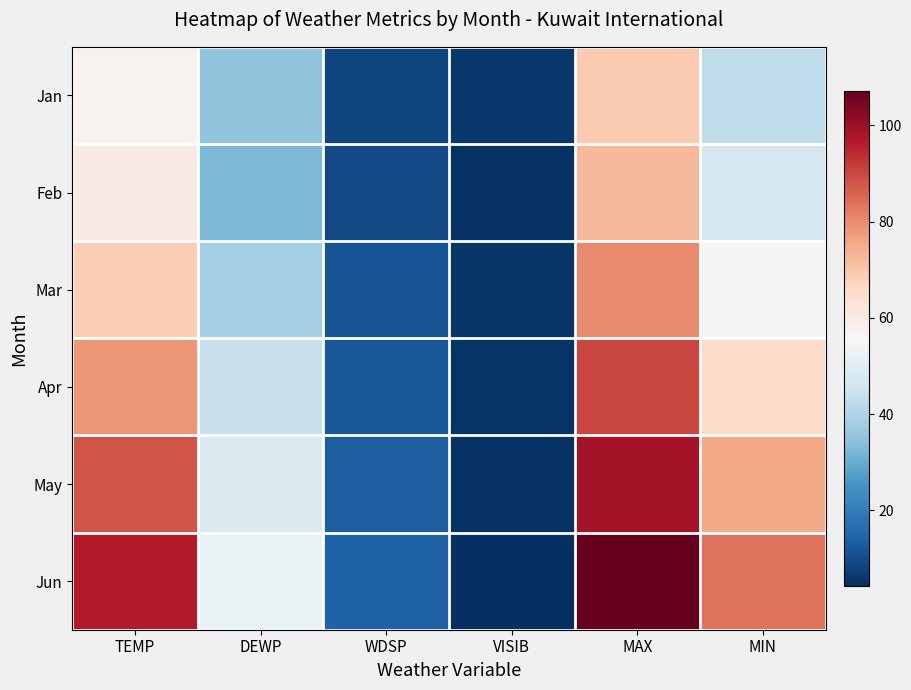

Reading right to left, transcribe all the data shown in this chart.

Jan: MIN=42.8	MAX=69.3	VISIB=6.2	WDSP=8.6	DEWP=35.1	TEMP=57.5
Feb: MIN=46.8	MAX=72.4	VISIB=5.1	WDSP=9.2	DEWP=32.6	TEMP=60.1
Mar: MIN=55.2	MAX=80.1	VISIB=5.8	WDSP=11.3	DEWP=38.2	TEMP=68.3
Apr: MIN=65.4	MAX=90.3	VISIB=5.2	WDSP=12.1	DEWP=44.1	TEMP=78.5
May: MIN=75.1	MAX=98.7	VISIB=4.9	WDSP=13.4	DEWP=48.6	TEMP=88.2
Jun: MIN=83.6	MAX=107.2	VISIB=4.3	WDSP=14.2	DEWP=52.3	TEMP=96.4